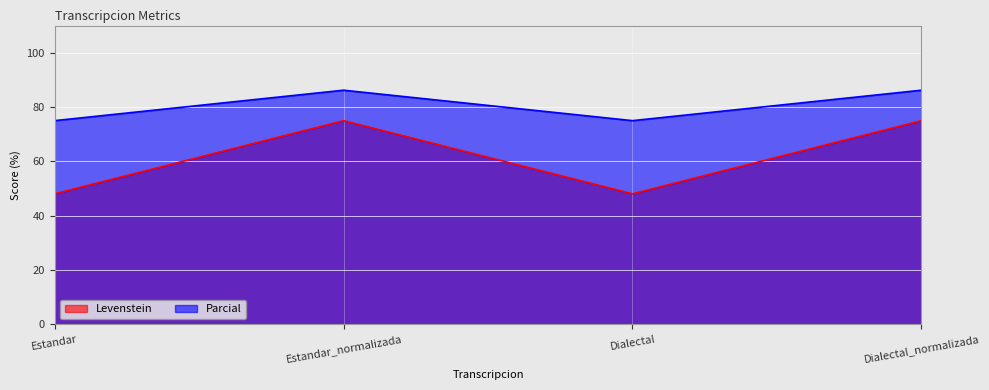

Where does the Levenstein series first go above 86?

Estandar_normalizada